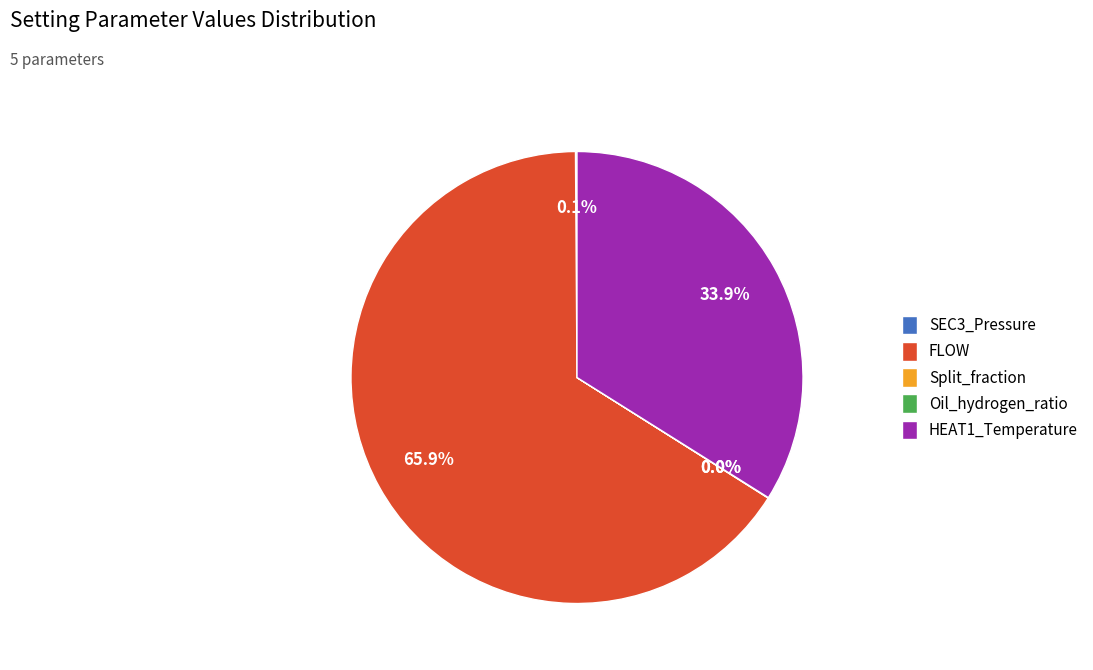

What is the majority slice?

FLOW